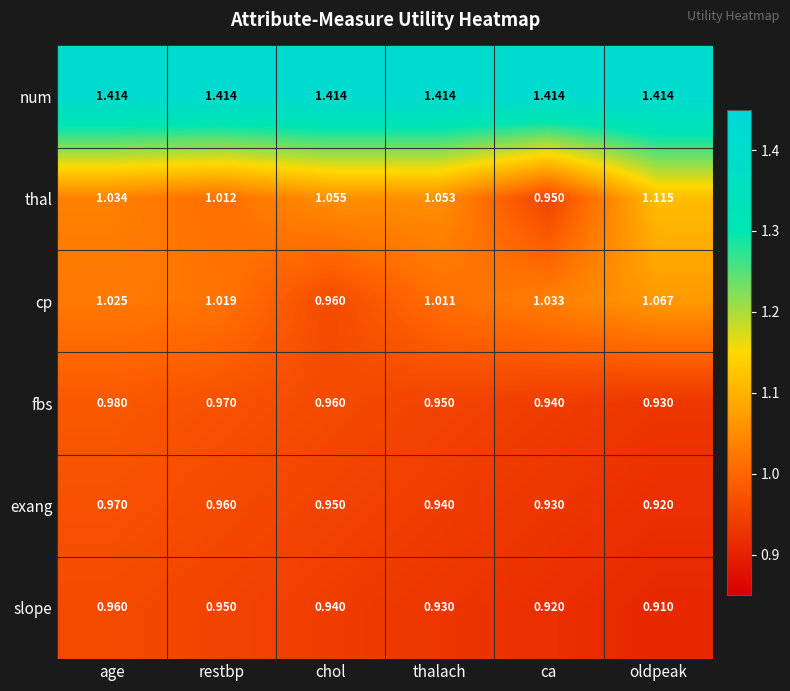

Rank the series at thalach from lowest to highest value.

slope, exang, fbs, cp, thal, num